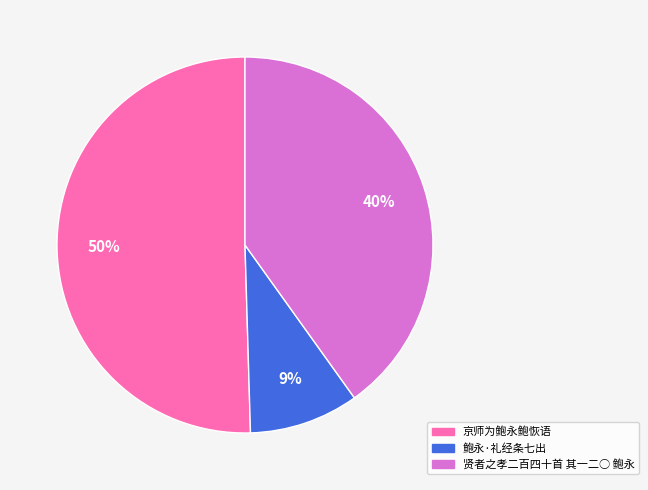

Which has a higher value, 京师为鲍永鲍恢语 or 鲍永·礼经条七出?

京师为鲍永鲍恢语